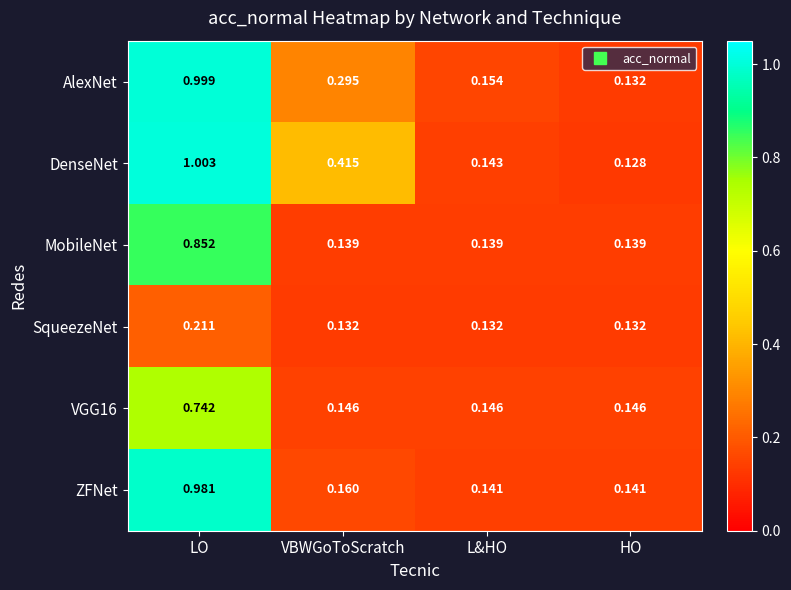

Which series has the largest range (max minus min)?

DenseNet